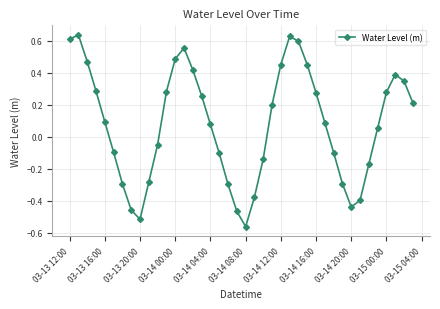

How many values are below 0?

17